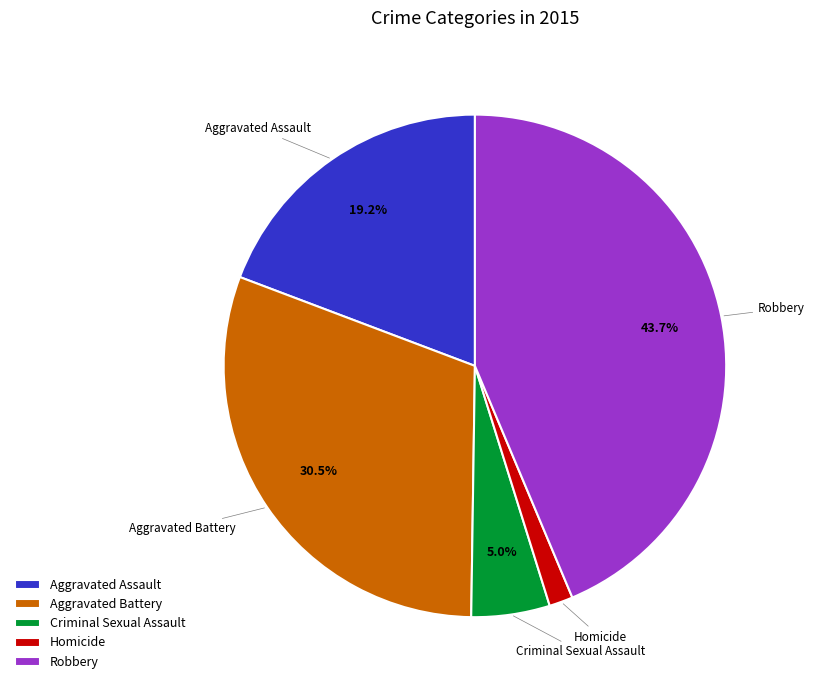

Does any single category account for the majority?

No